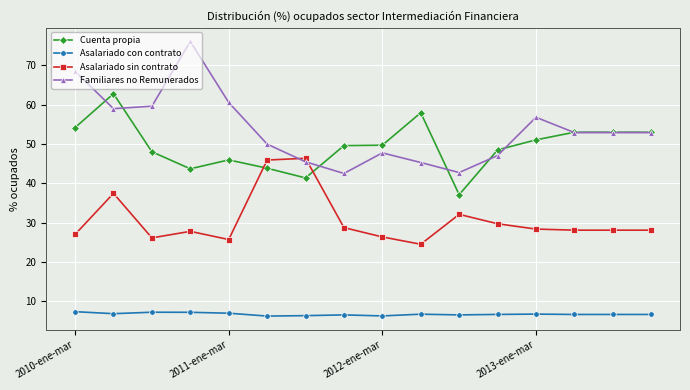

Does the chart display data point markers on the line(s)?

Yes